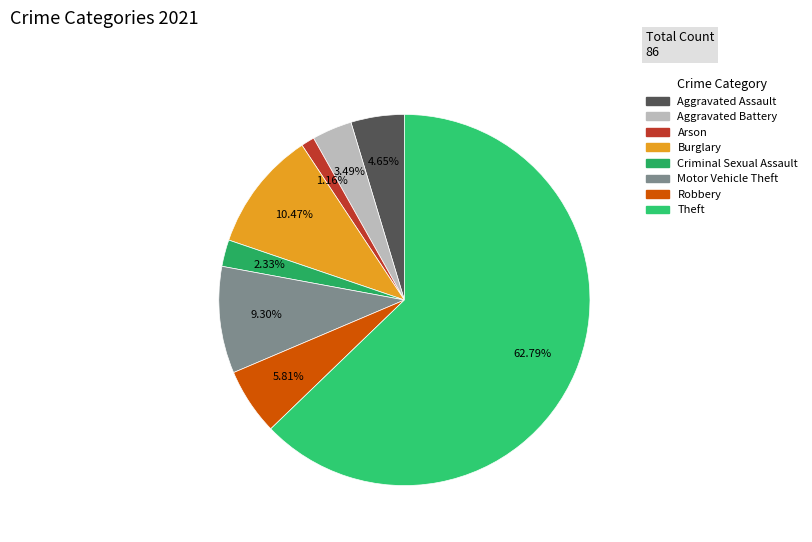

How much of the chart is everything except Motor Vehicle Theft?

90.7%